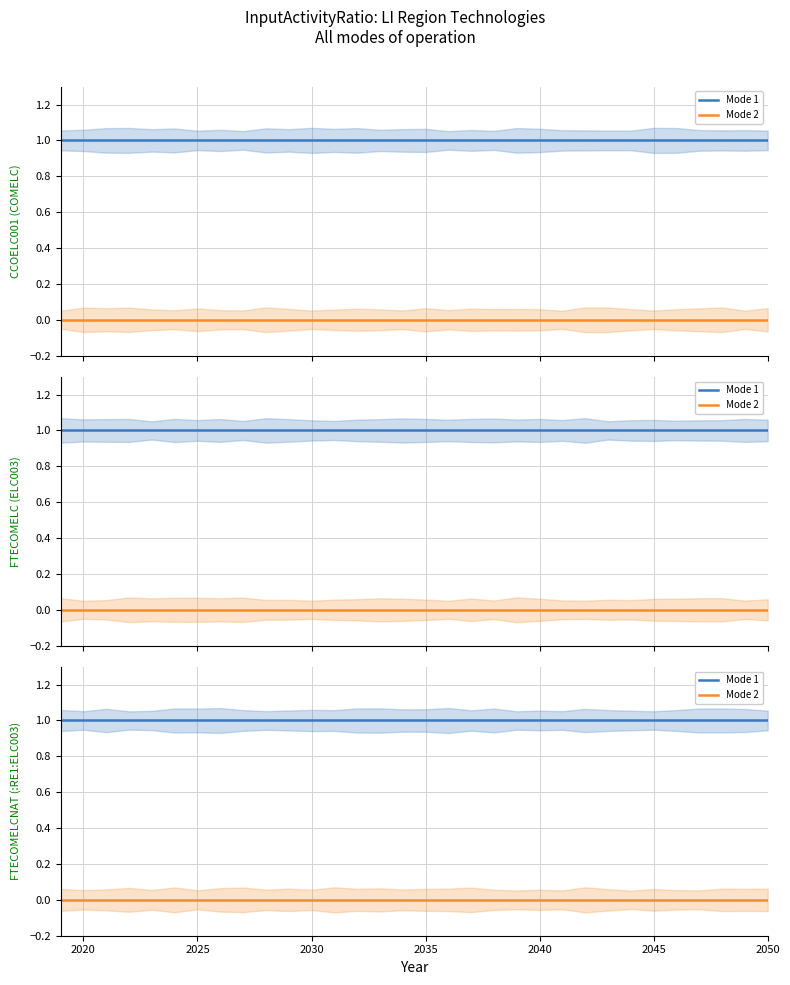

Reading left to right, list all the values displayed in this chart.

Mode 1: 1	1	1	1	1	1	1	1	1	1	1	1	1	1	1	1	1	1	1	1	1	1	1	1	1	1	1	1	1	1	1	1
Mode 2: 0	0	0	0	0	0	0	0	0	0	0	0	0	0	0	0	0	0	0	0	0	0	0	0	0	0	0	0	0	0	0	0